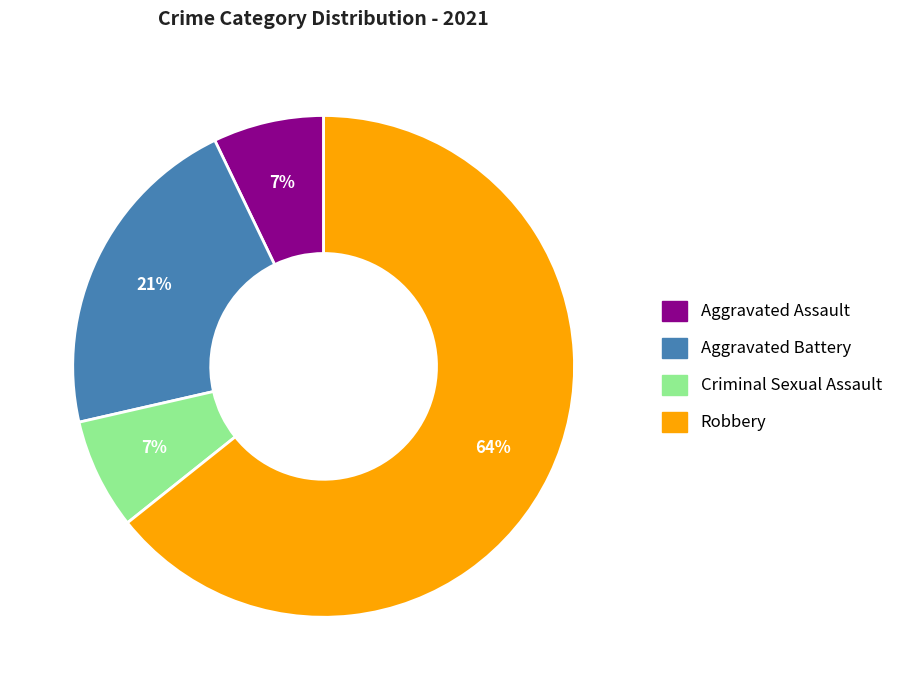

How many segments does this pie chart have?

4